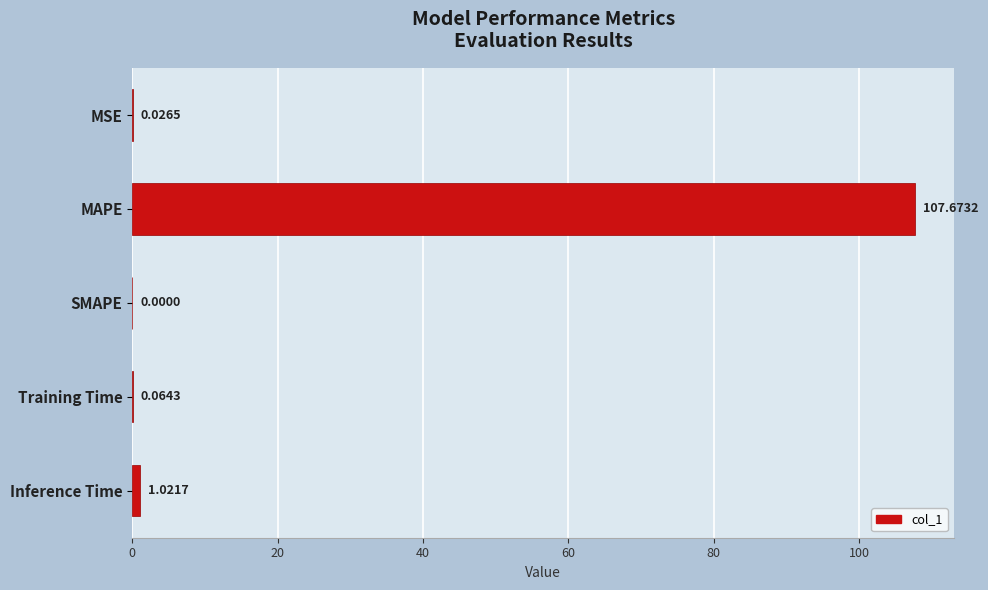

What is the sum of all values?

108.8